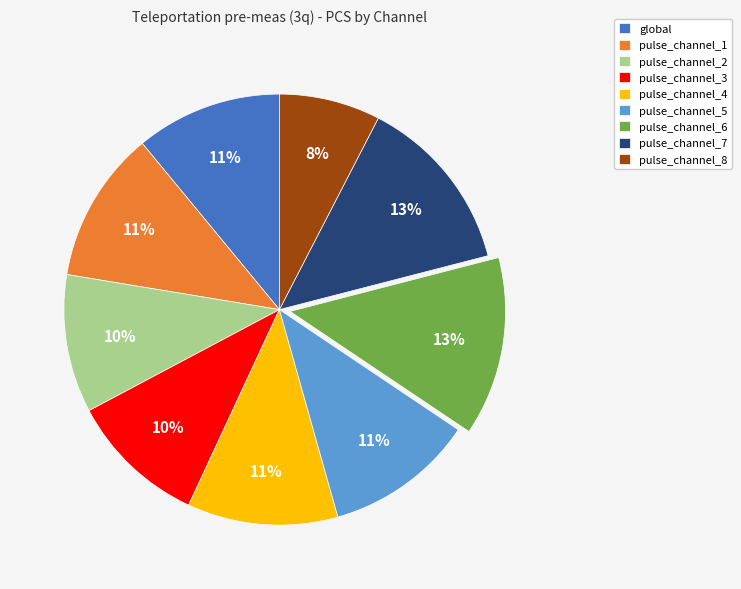

Count the number of slices in the pie.

9